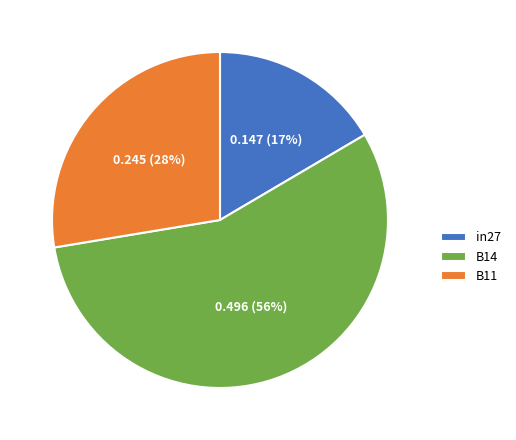

Does any single category account for the majority?

Yes